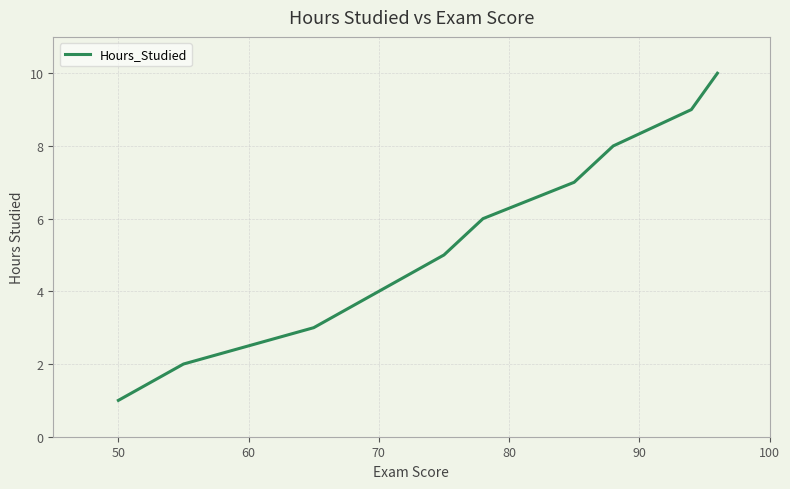

Does the chart have visible grid lines?

Yes